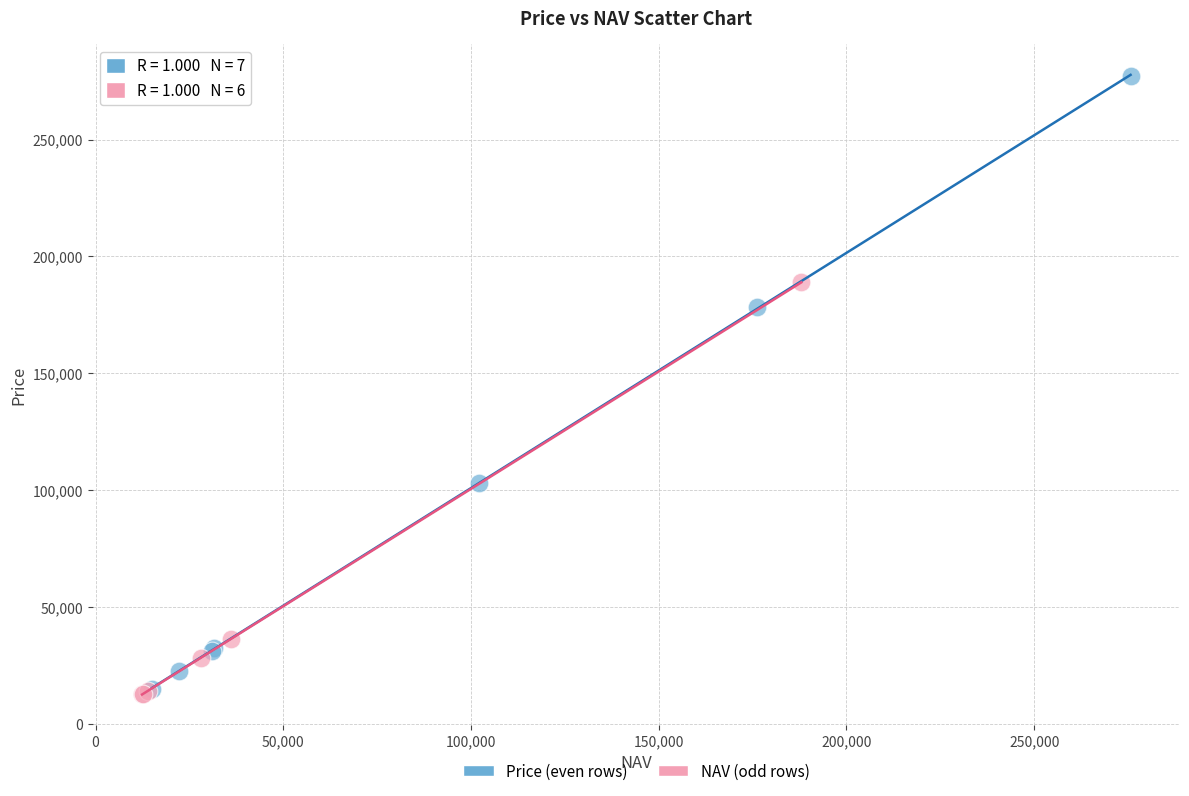

Which series reaches the maximum Y coordinate?

Price (even rows)